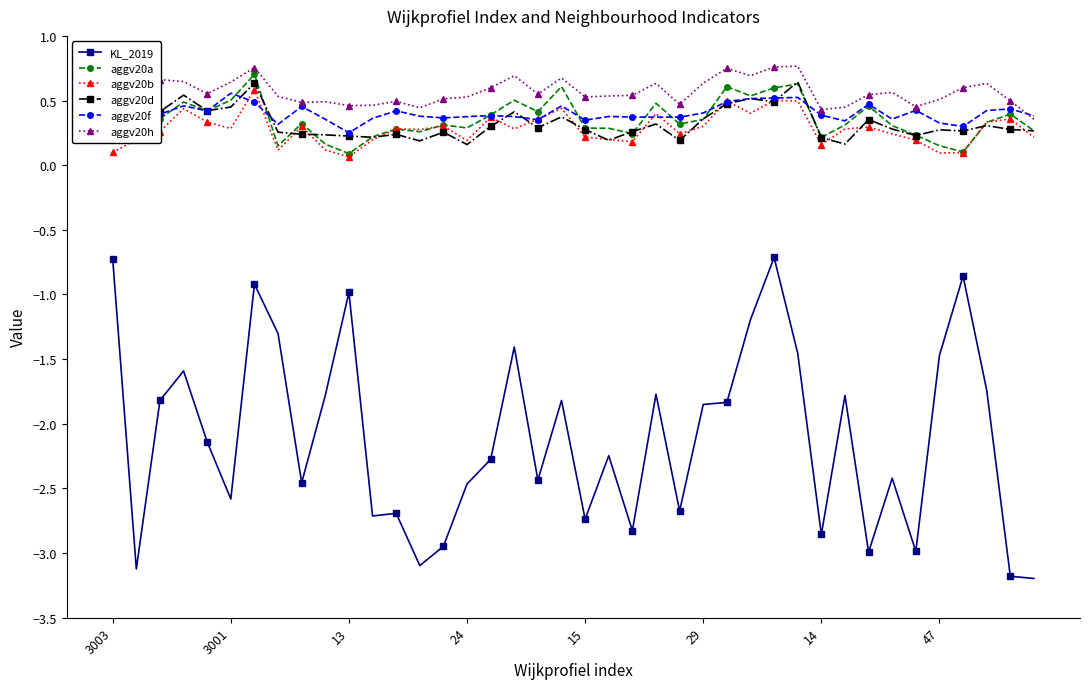

At which category does aggv20b reach its first local valley?

3001